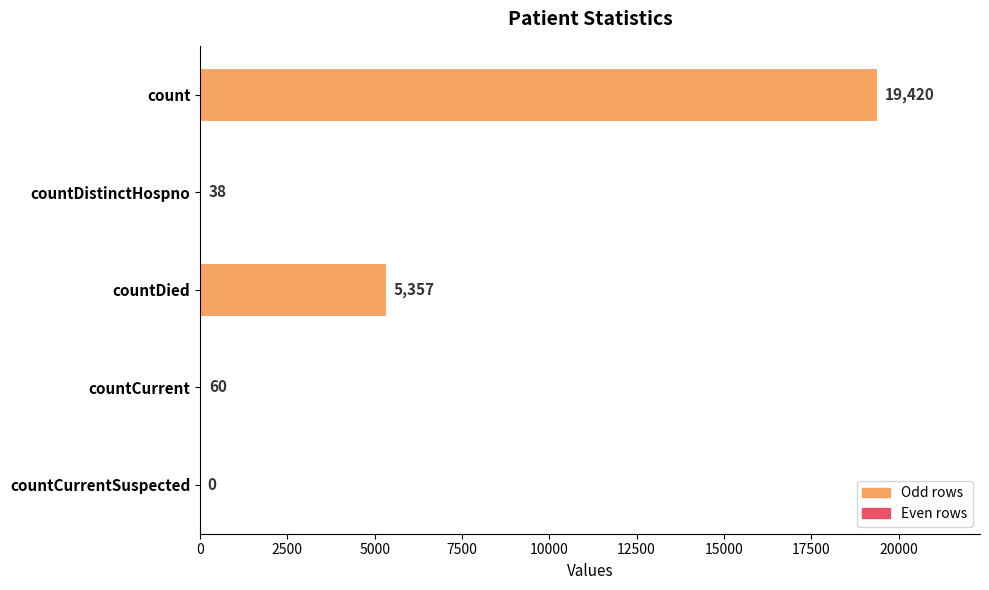

Which label corresponds to the largest value in the chart?

count